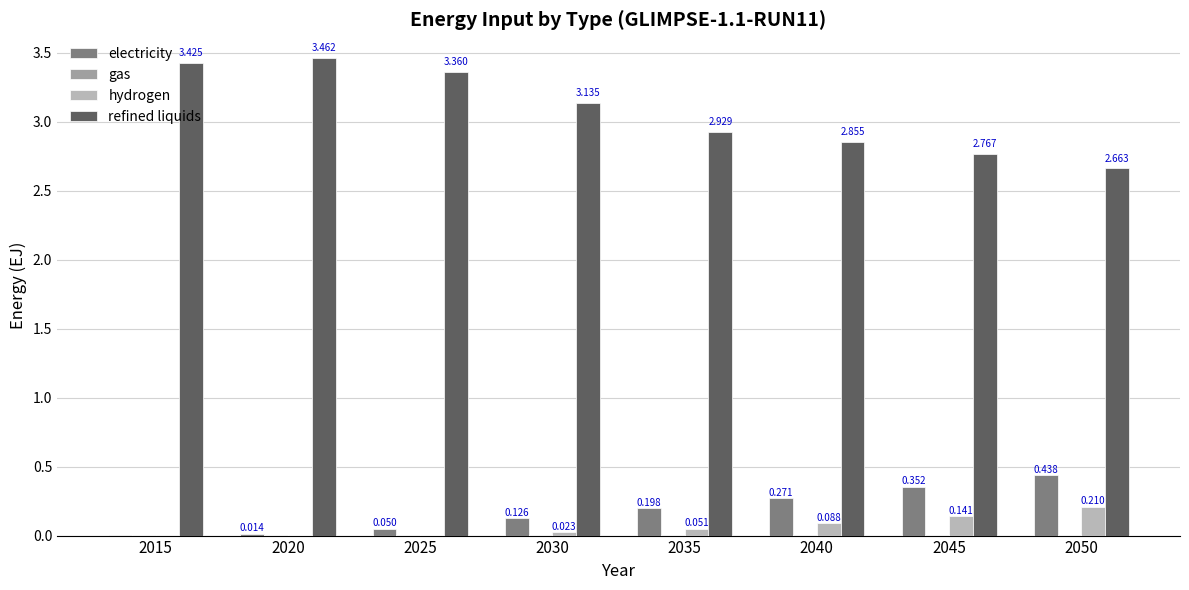

Which series has the largest total across all categories?

refined liquids